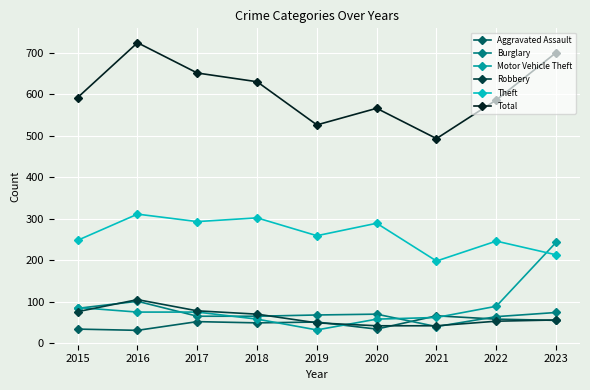

How many lines are shown in the chart?

6